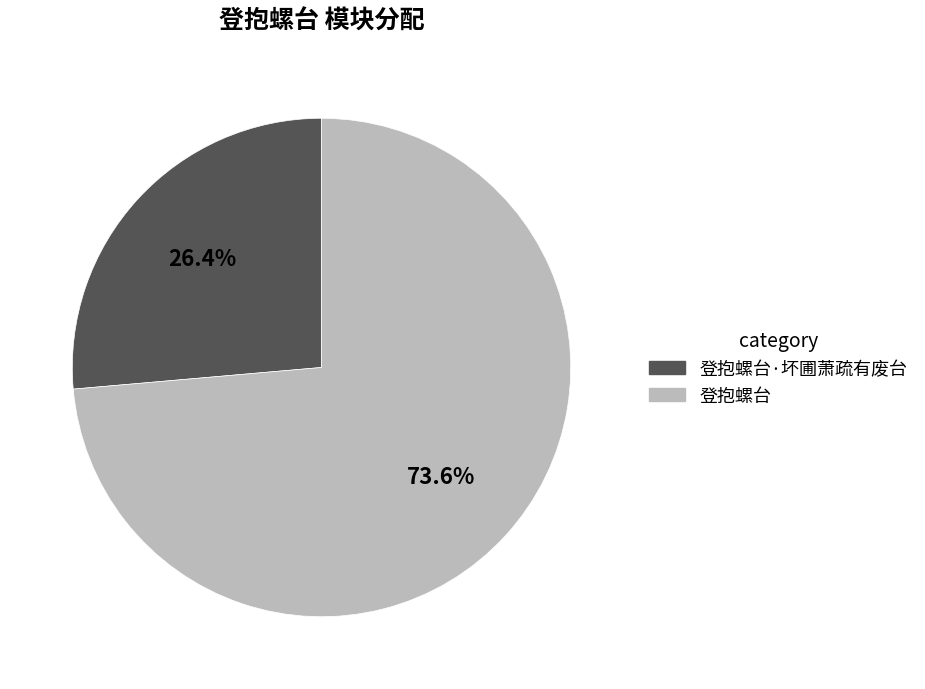

What is the largest slice in the pie chart?

登抱螺台